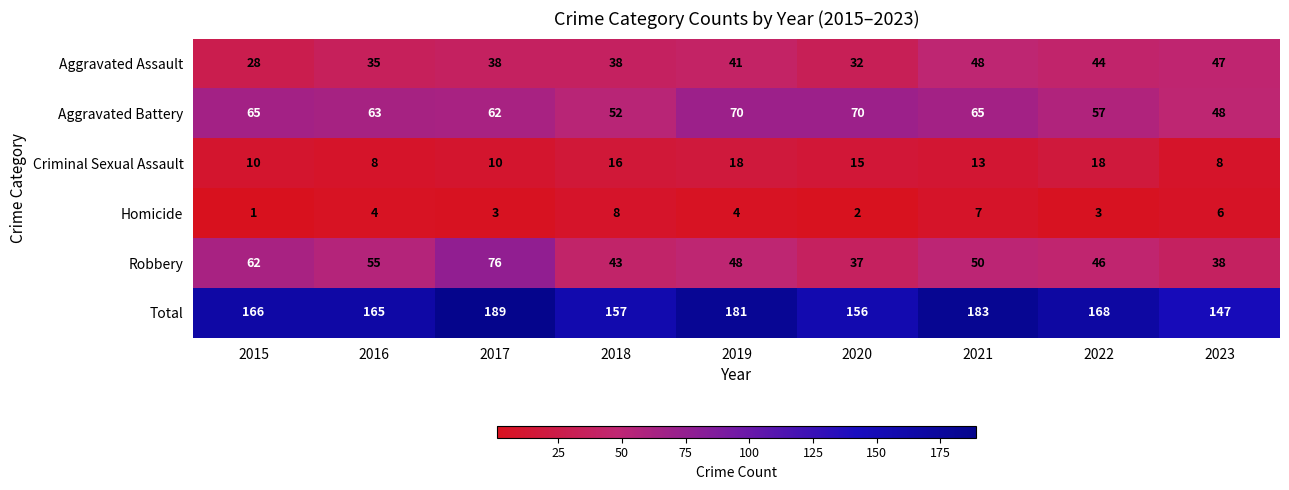

What is the sum of all Robbery values?

455